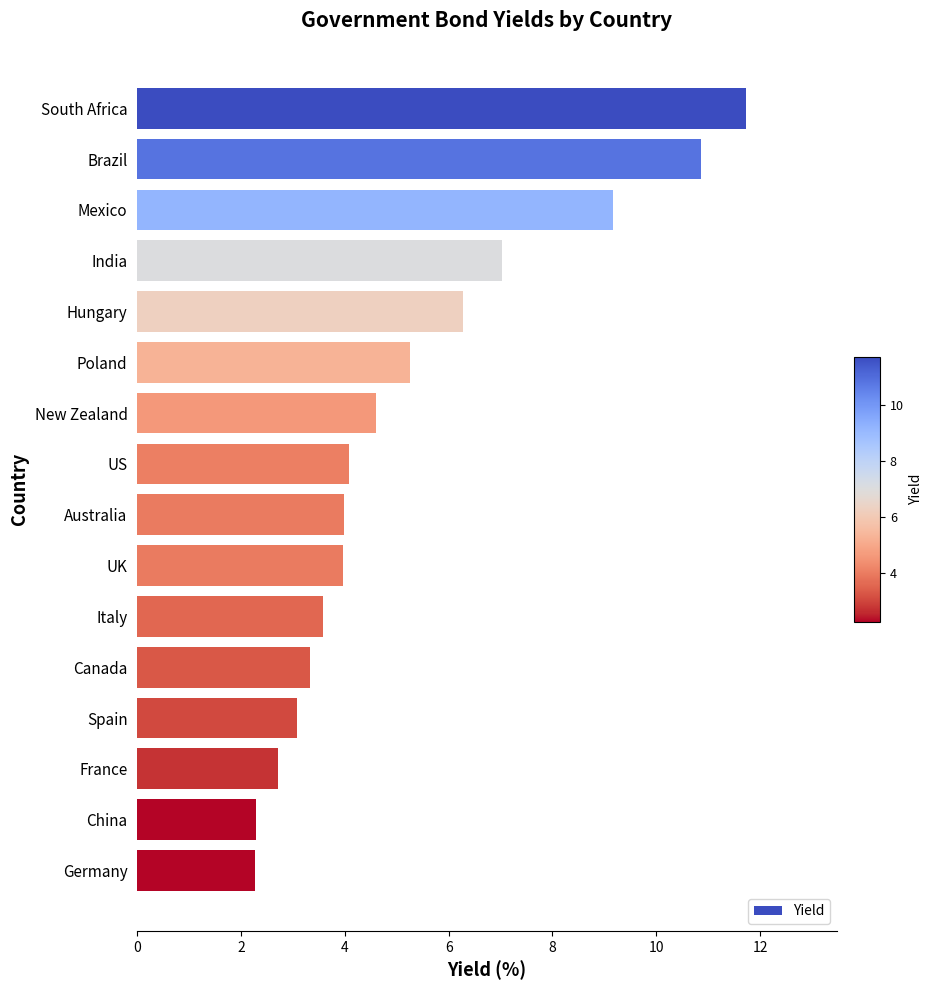

Approximately how many times larger is the value at South Africa compared to India?

1.7